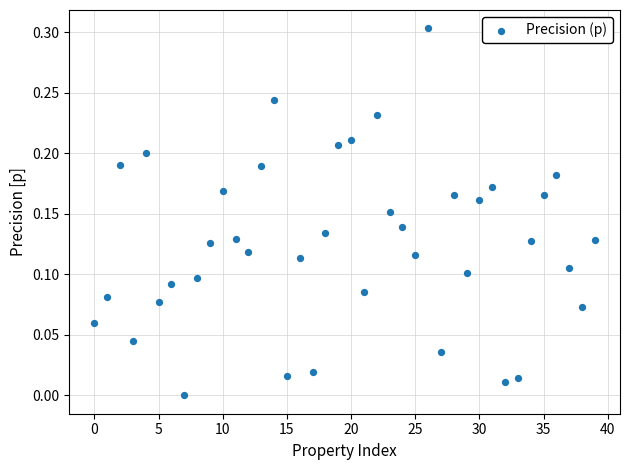

How many data points are displayed?

40